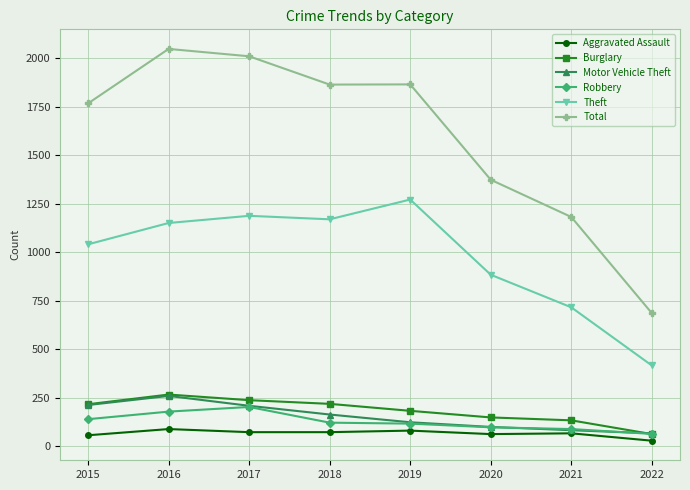

What is the total value across all series at 2019?

3639